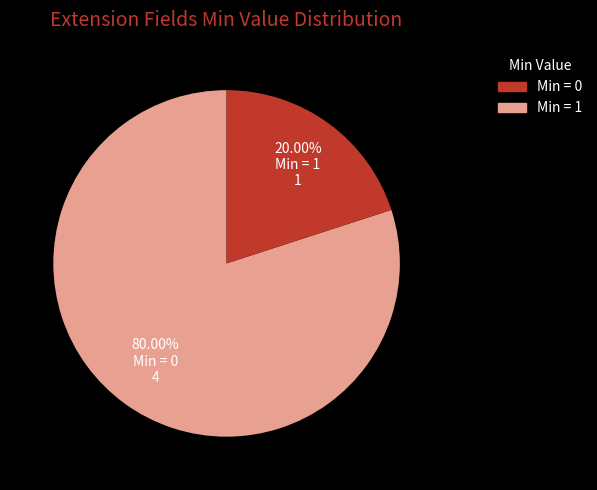

Which slice represents more than half of the pie?

Min = 0